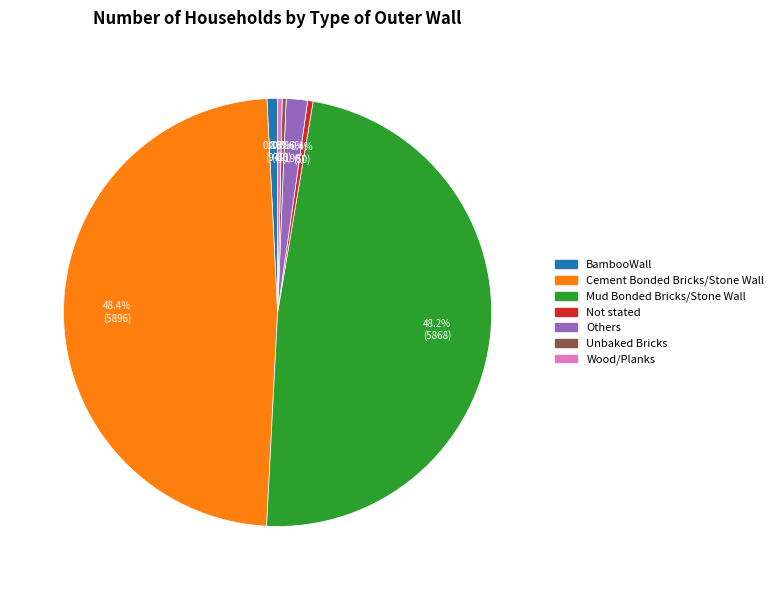

True or false: Others accounts for 2% of the total.

True